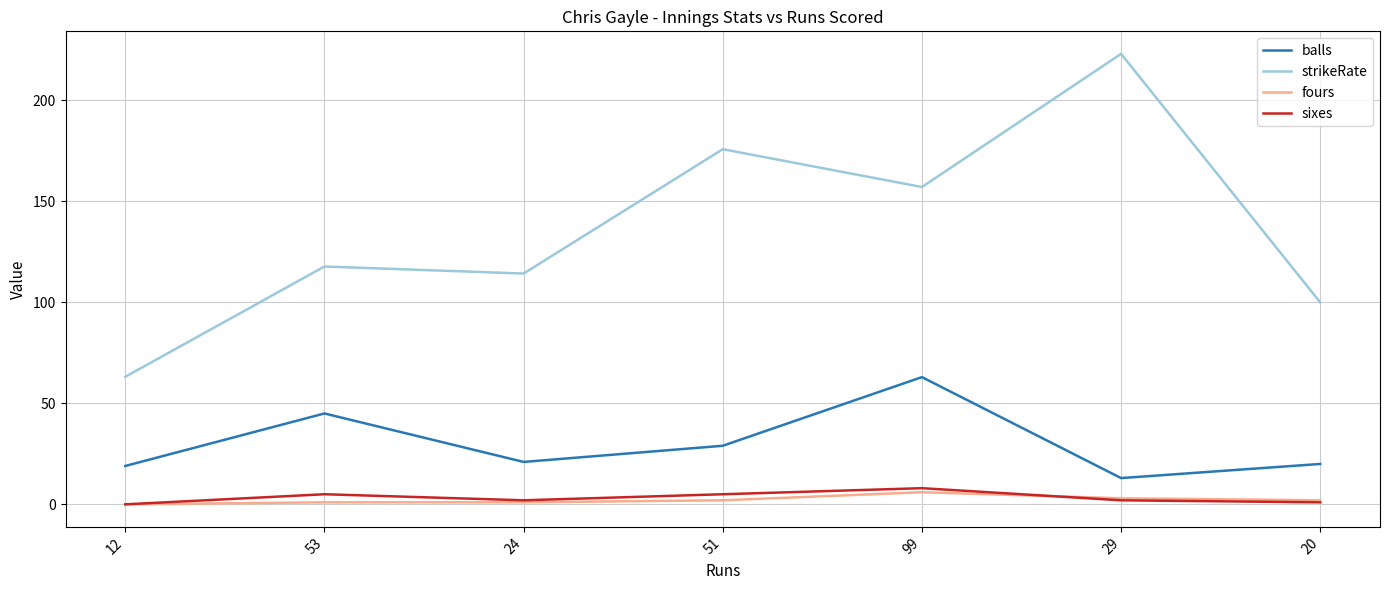

Which series changed the most between 99 and 20?

strikeRate